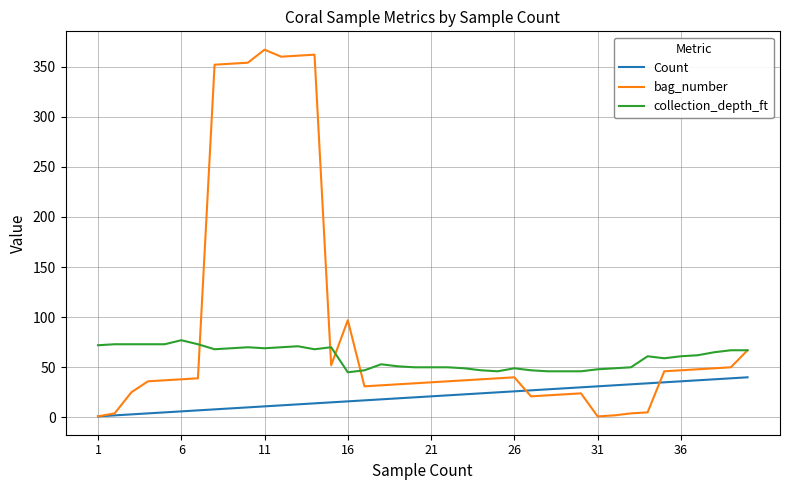

List the series in order of their peak value, lowest first.

Count, collection_depth_ft, bag_number